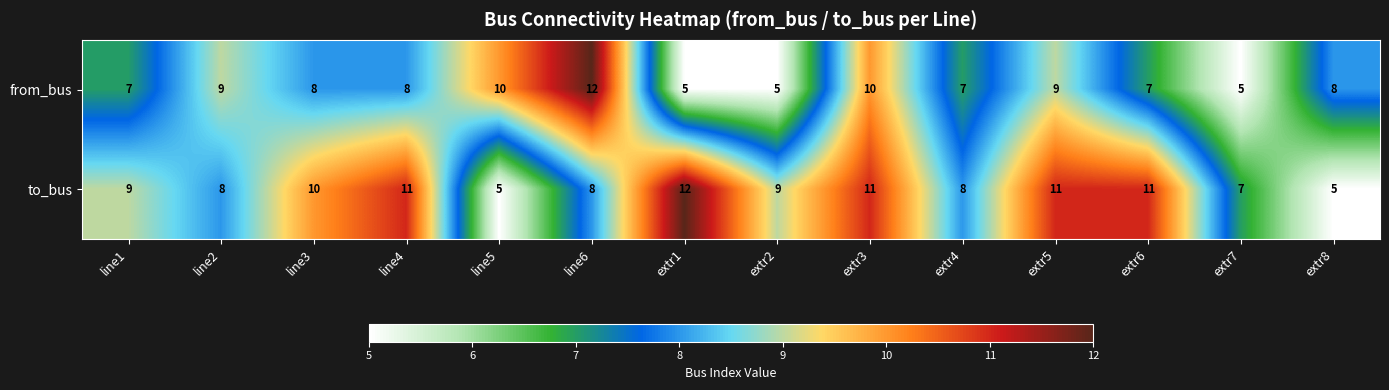

What is the smallest value displayed?

5